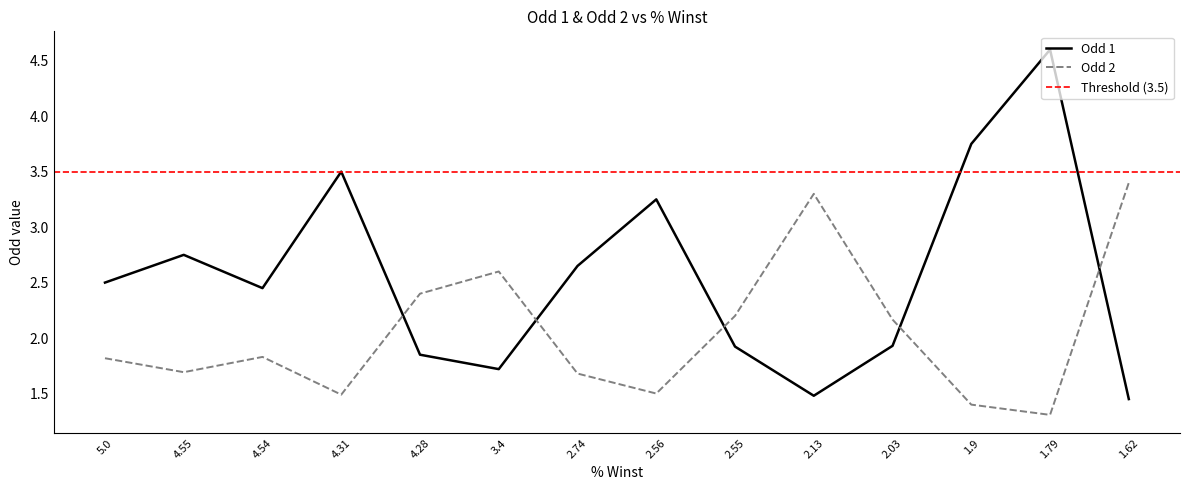

At which category does Odd 1 reach its first local peak?

4.55